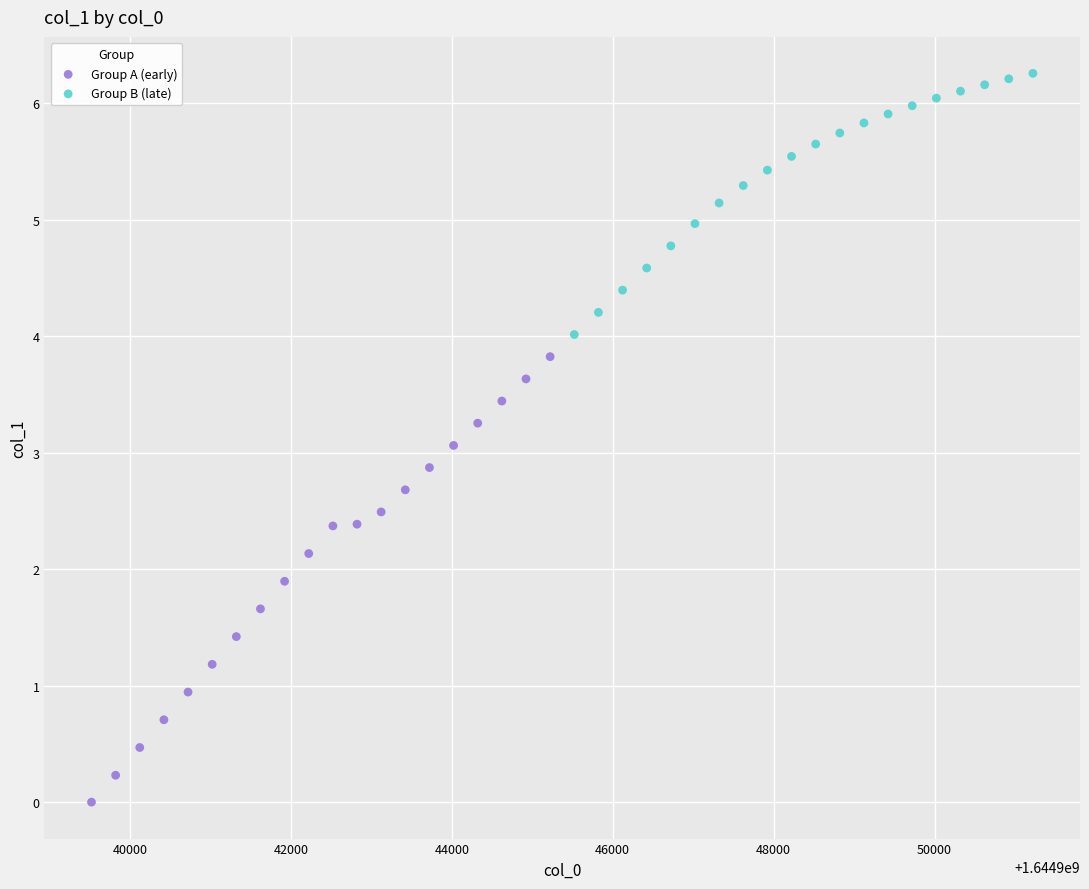

Which series reaches the minimum Y coordinate?

Group A (early)